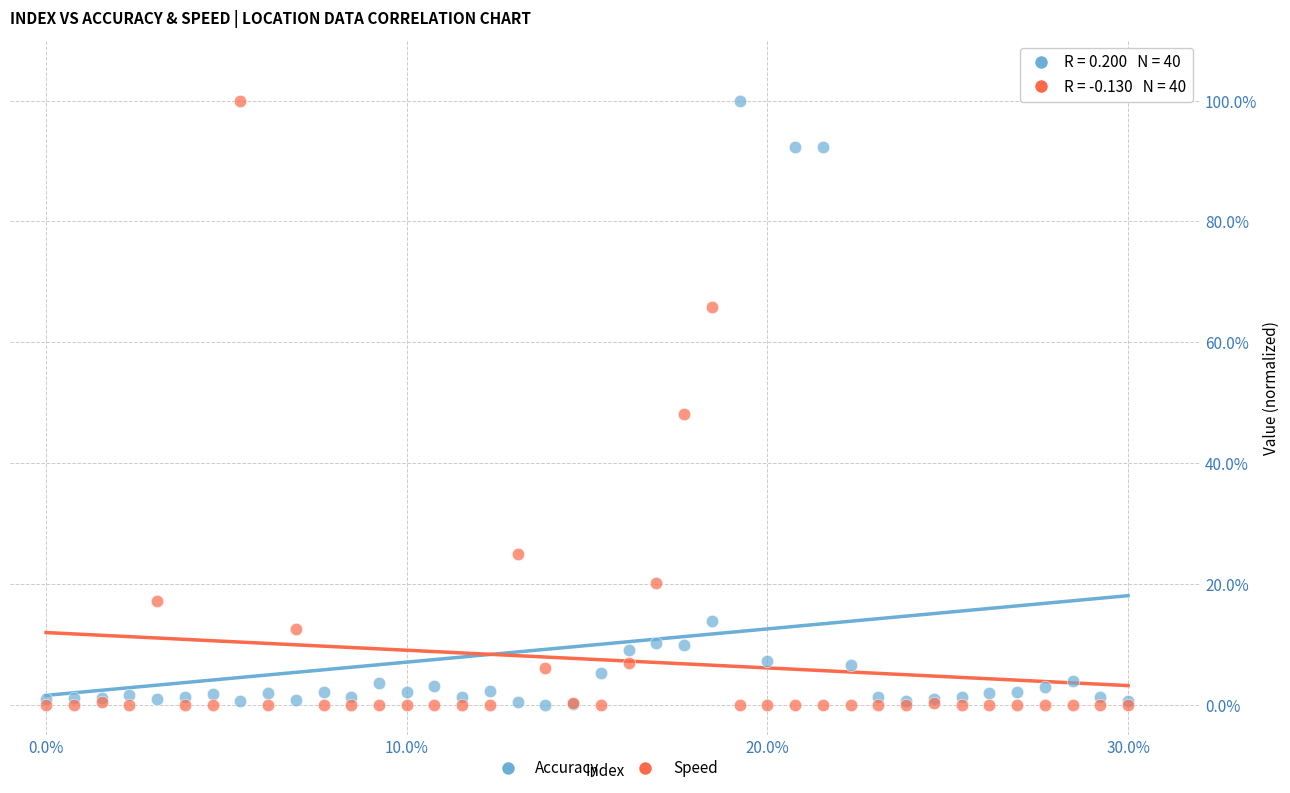

What are all the series names shown in the legend?

Accuracy, Speed